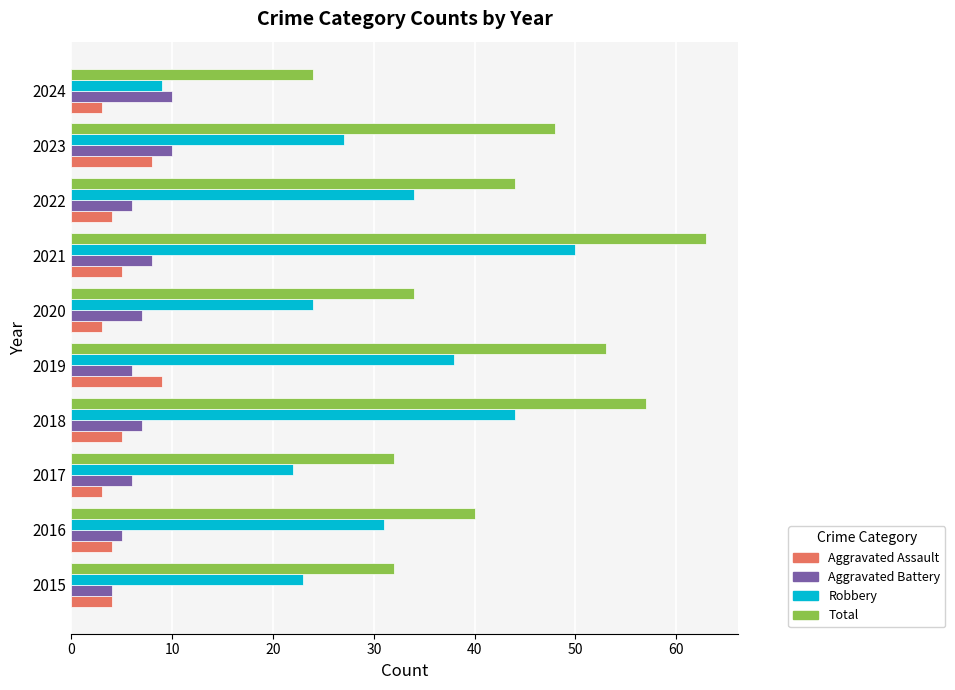

What is the sum of all Aggravated Battery values?

69